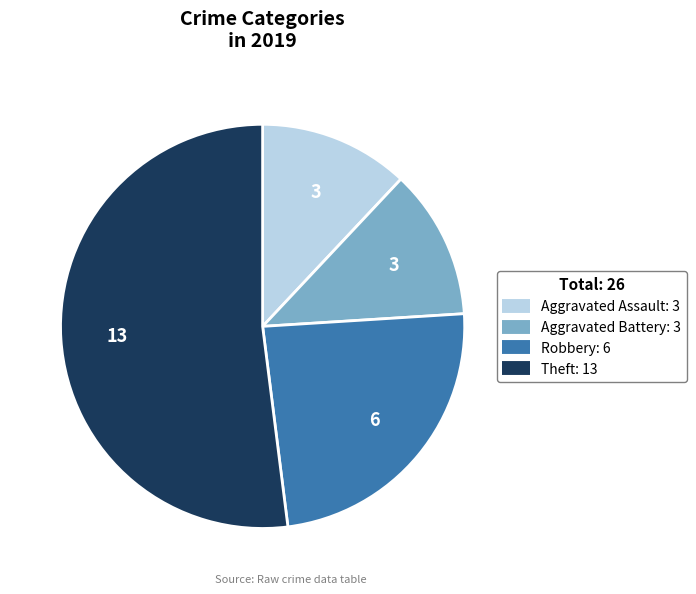

Combined, do Robbery and Aggravated Battery account for over 50%?

No